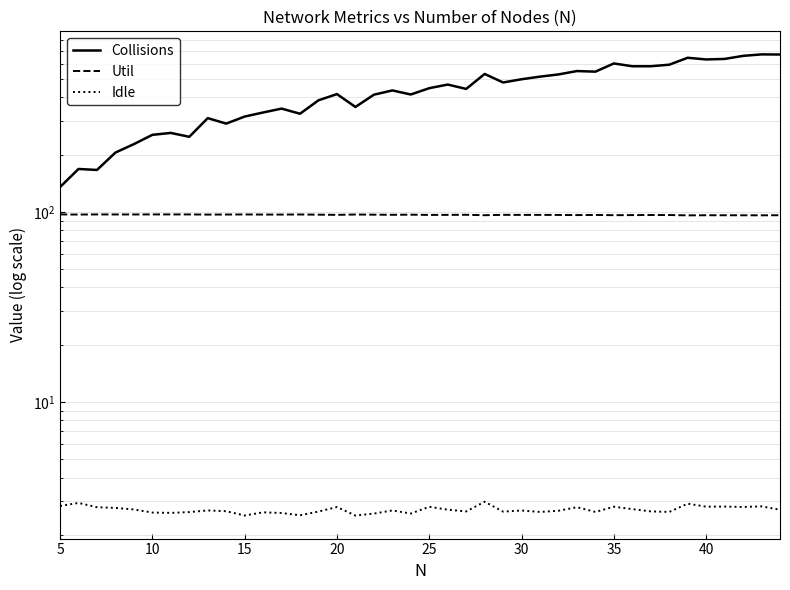

How many lines are shown in the chart?

3